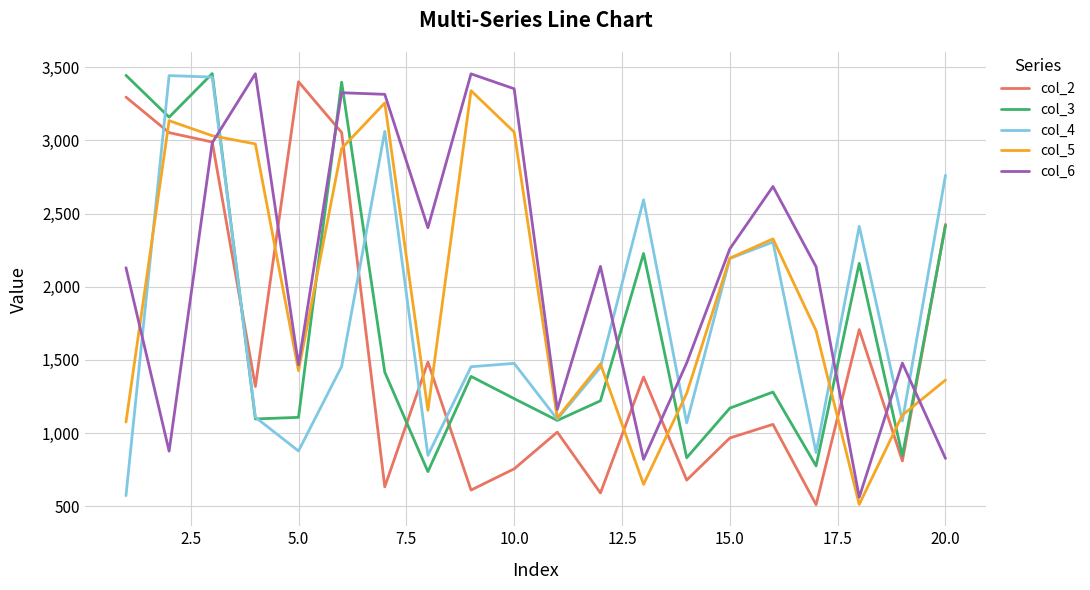

Which series ends up on top after the final intersection of col_4 and col_5?

col_4